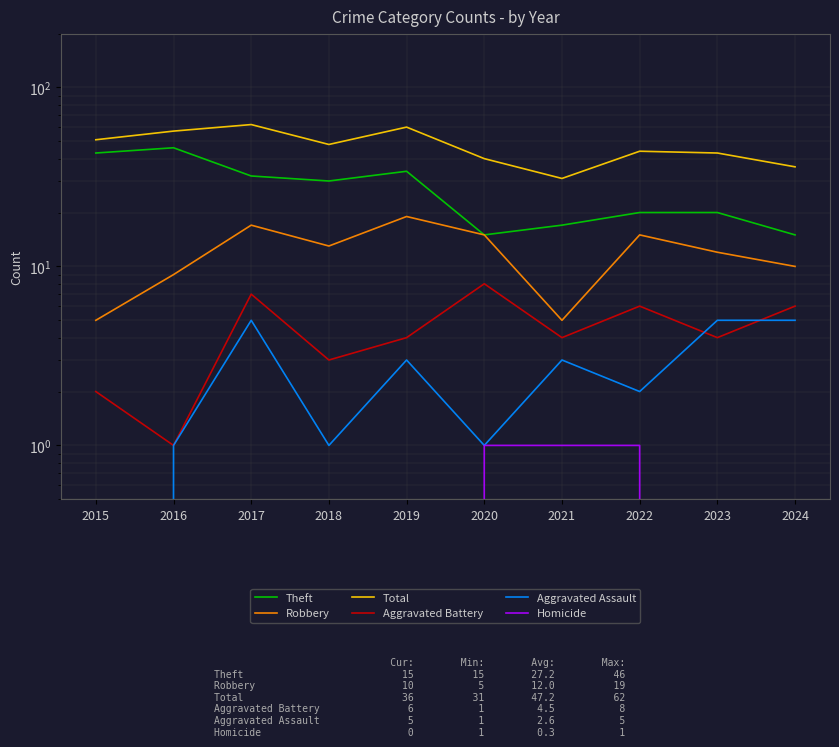

True or false: Theft and Homicide intersect in this chart.

False